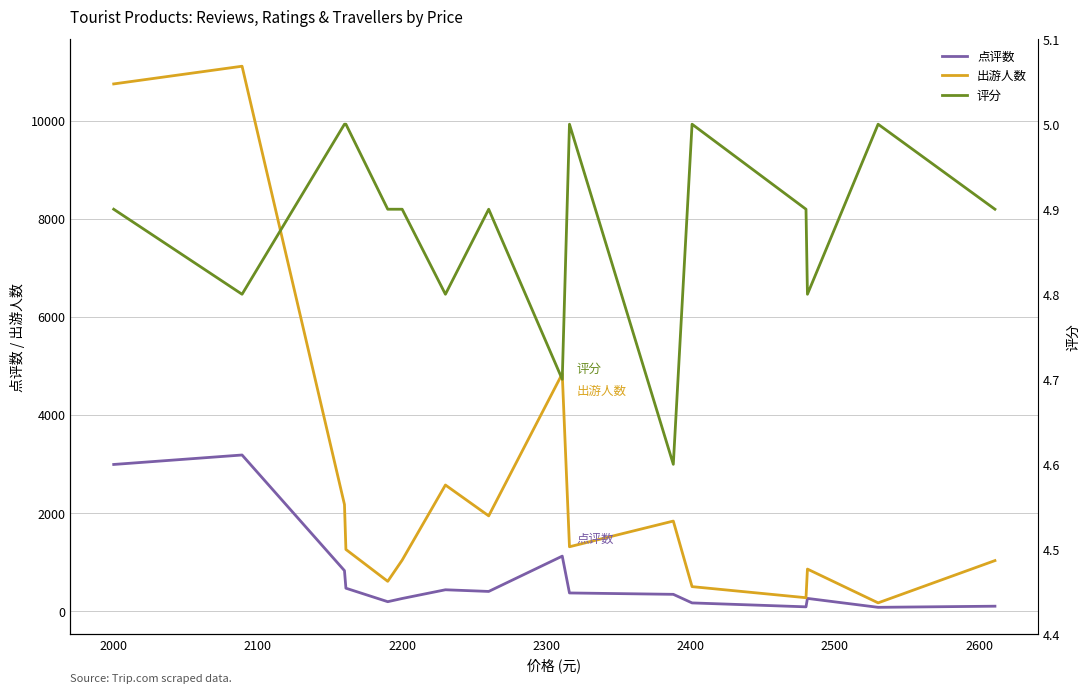

Count the number of categories in the chart.

16